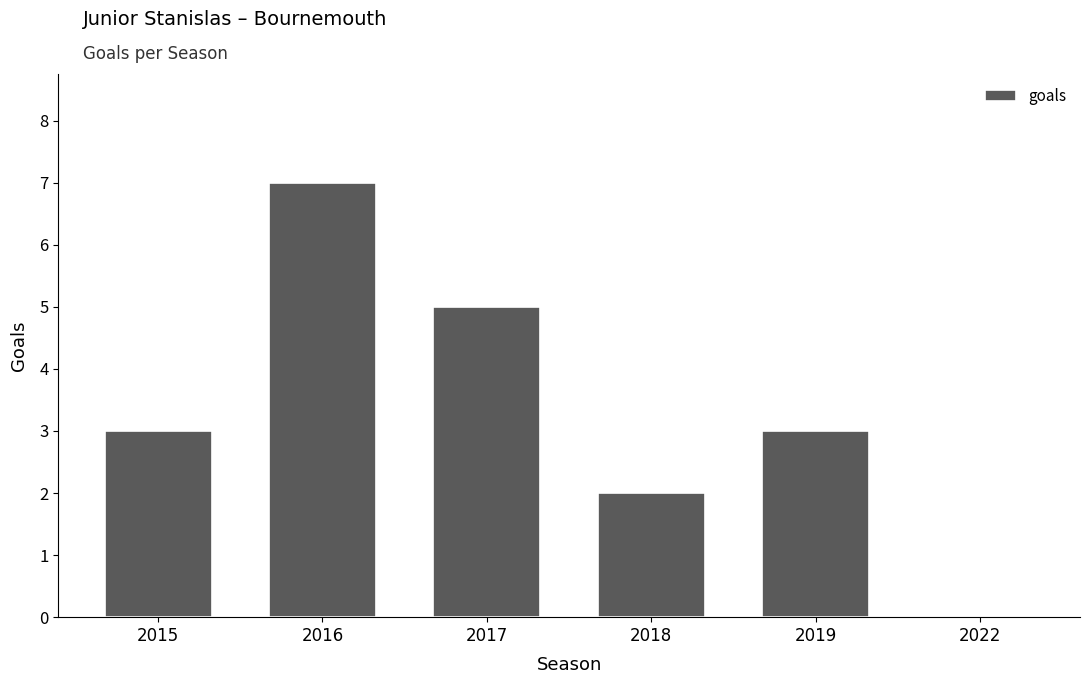

The value at 2019 is 3. True or false?

True